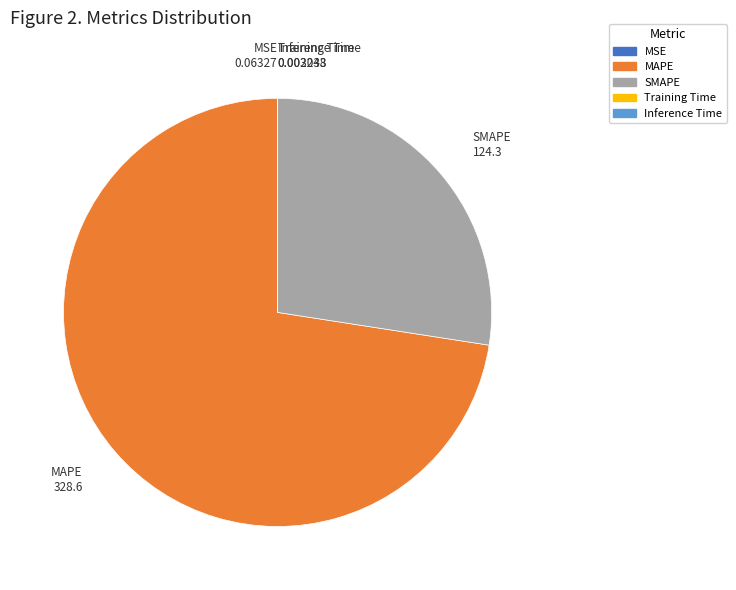

What is the majority slice?

MAPE